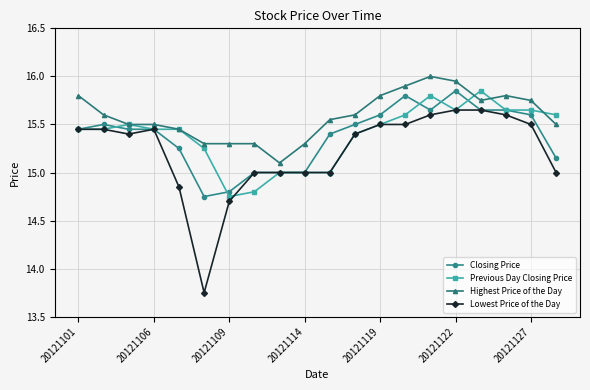

True or false: Previous Day Closing Price has more than 0 interior local peaks.

True